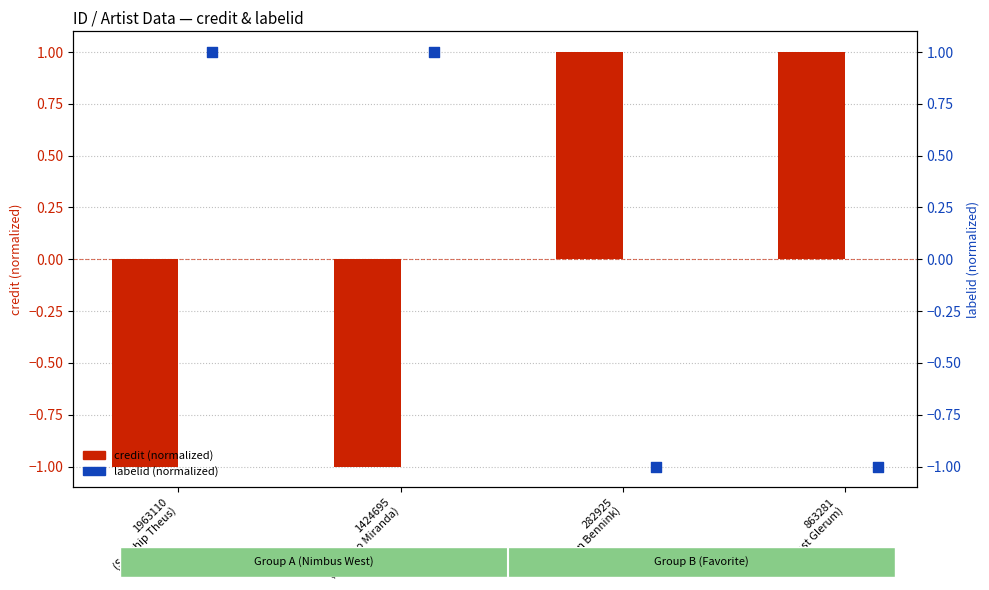

Which series has the largest Y range (max minus min)?

credit (normalized)